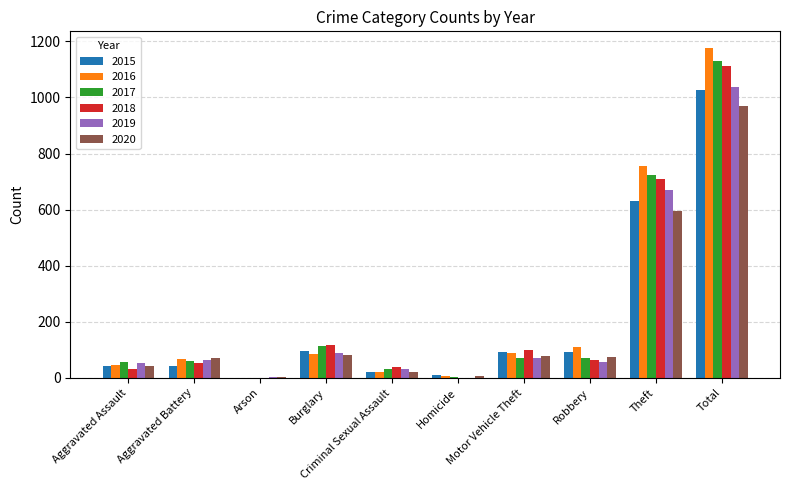

What is the maximum value shown in the chart?

1177